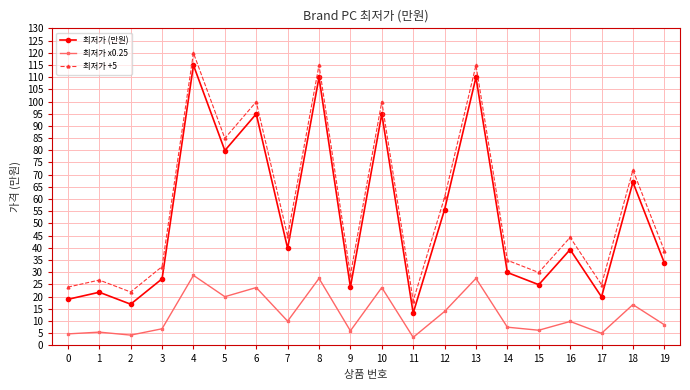

What is the value of the 최저가 x0.25 point at the 14th from the left?

27.5